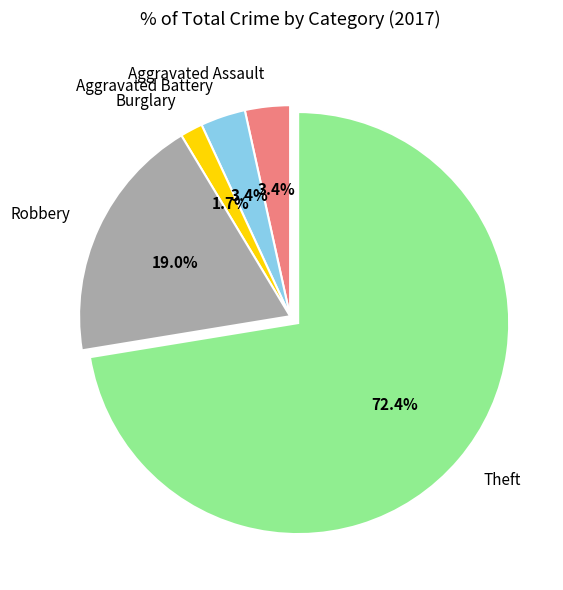

What is the ratio of the value at Theft to the value at Robbery?

3.8